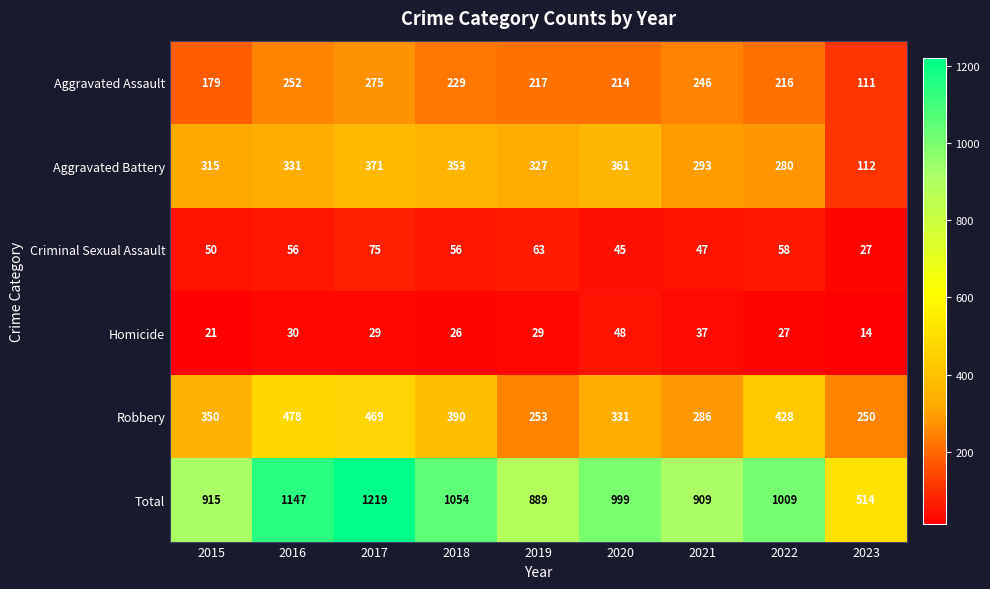

How many categories are shown in the chart?

9